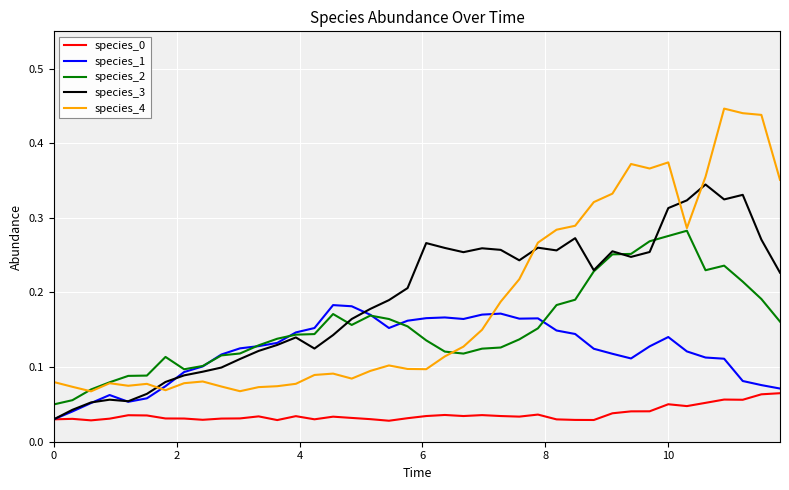

Which series has the largest range (max minus min)?

species_4